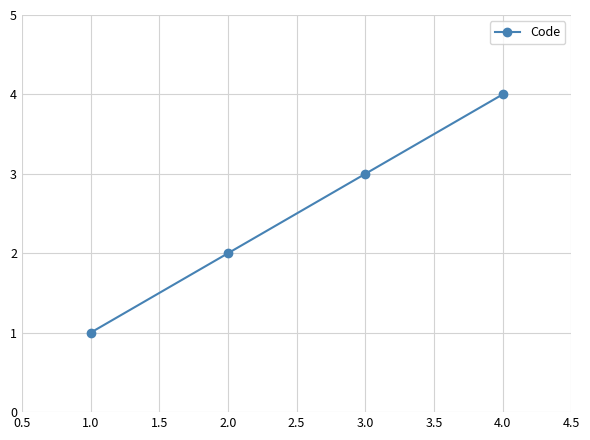

Which label corresponds to the largest value in the chart?

4.0